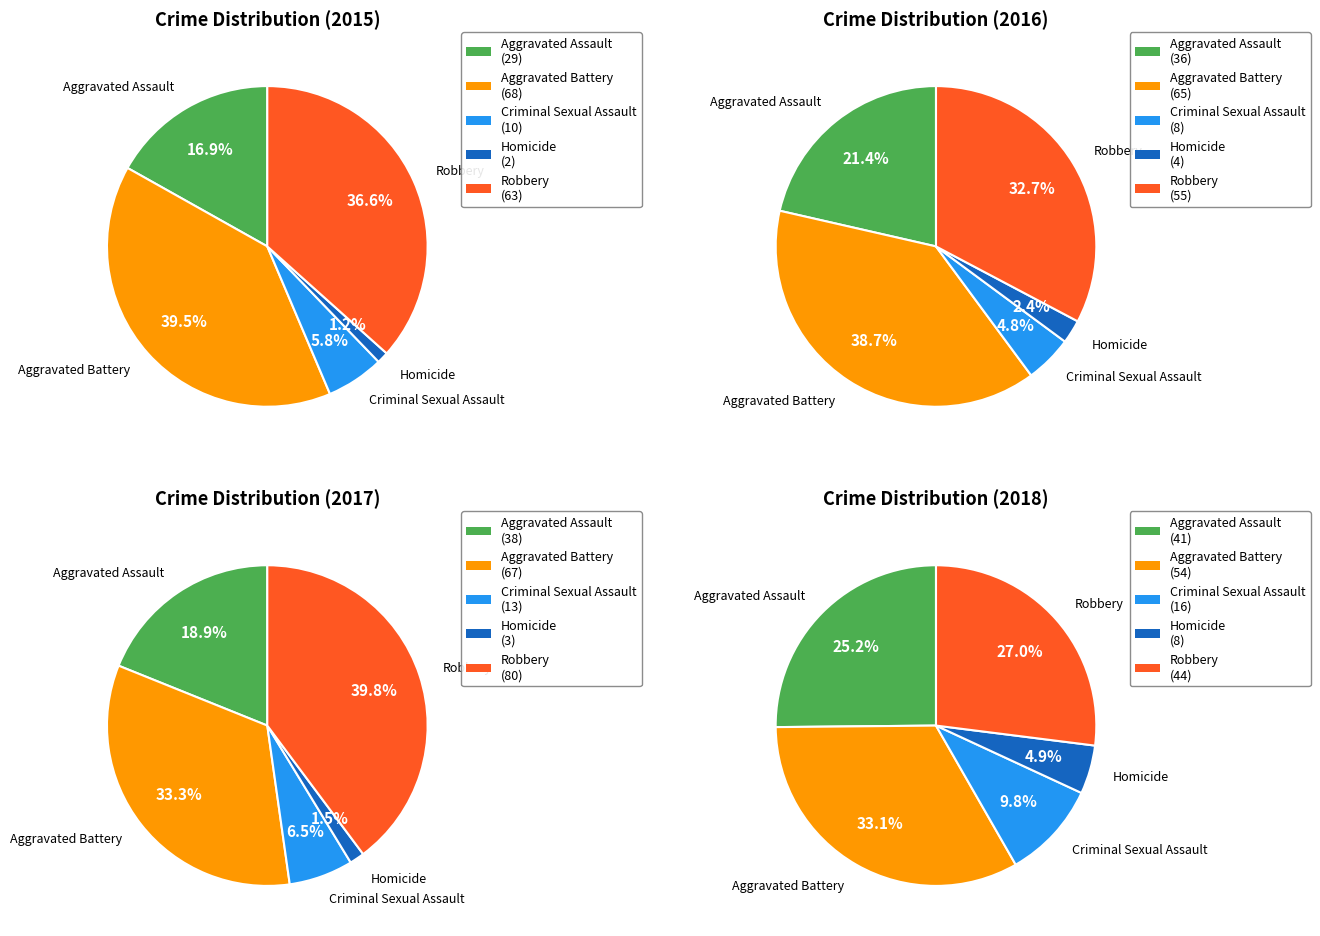

How many slices are in this pie chart?

5